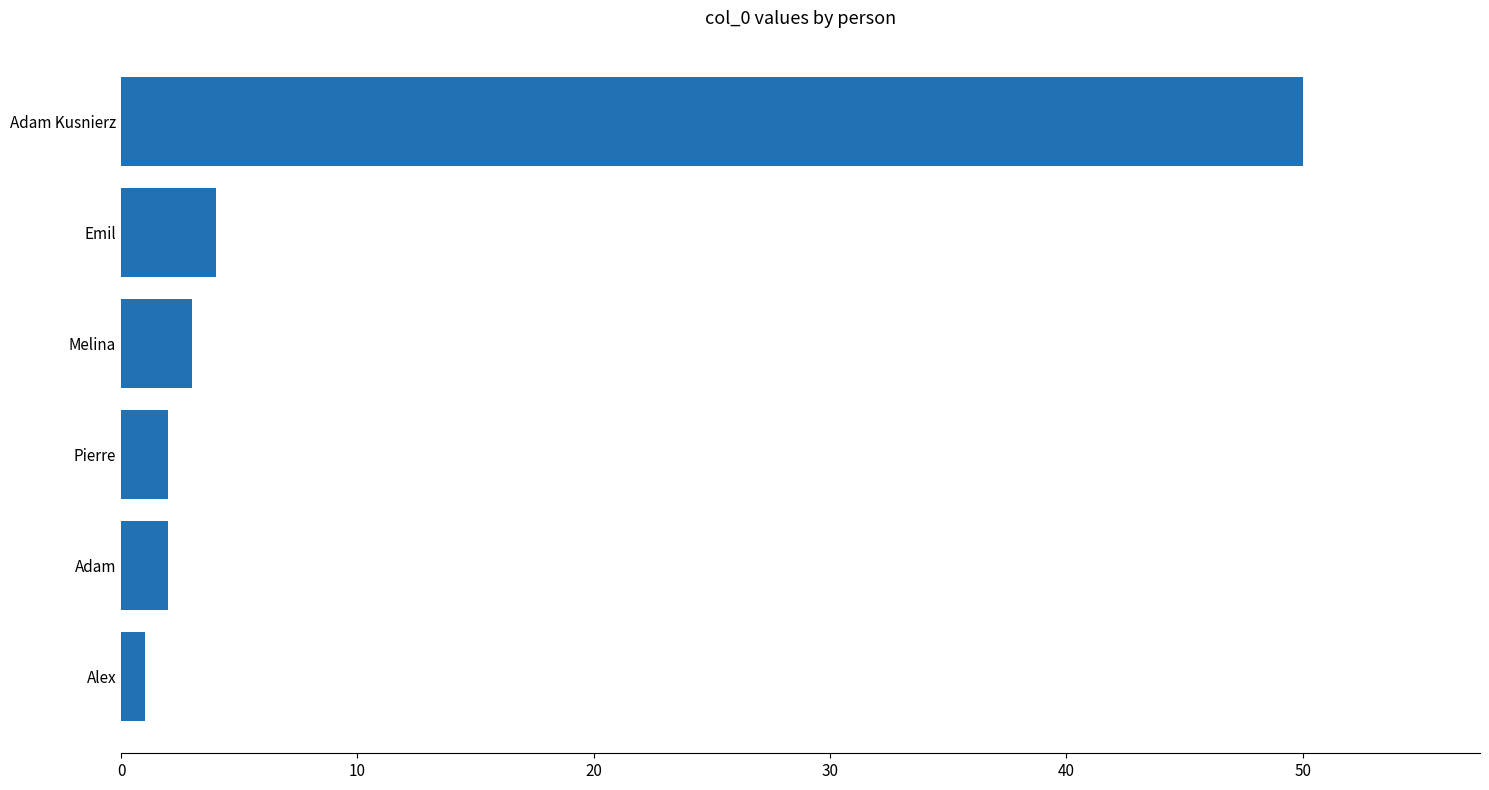

How many data points are less than 3?

3